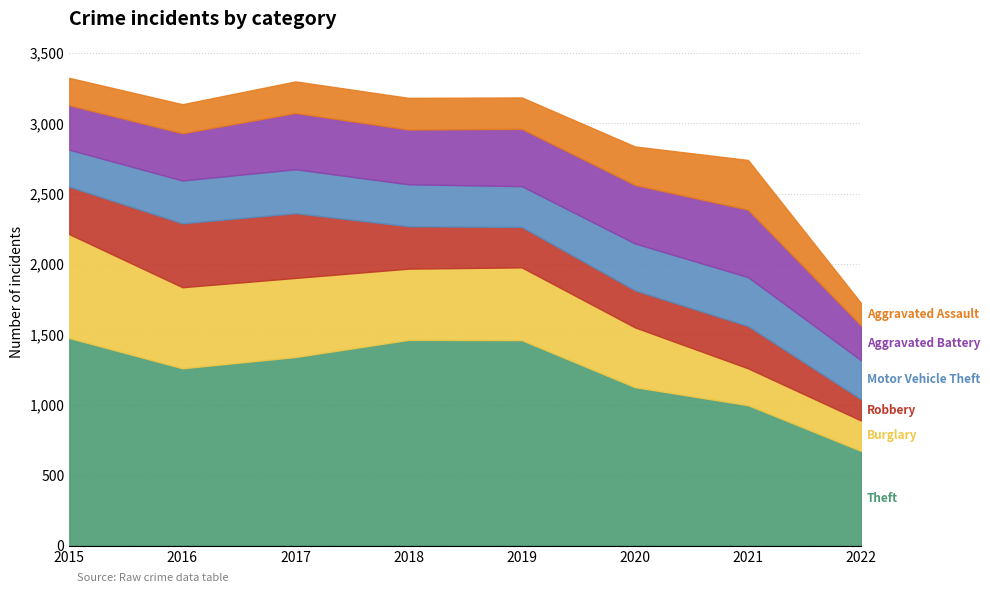

How many values in the Burglary series are below 517?

4